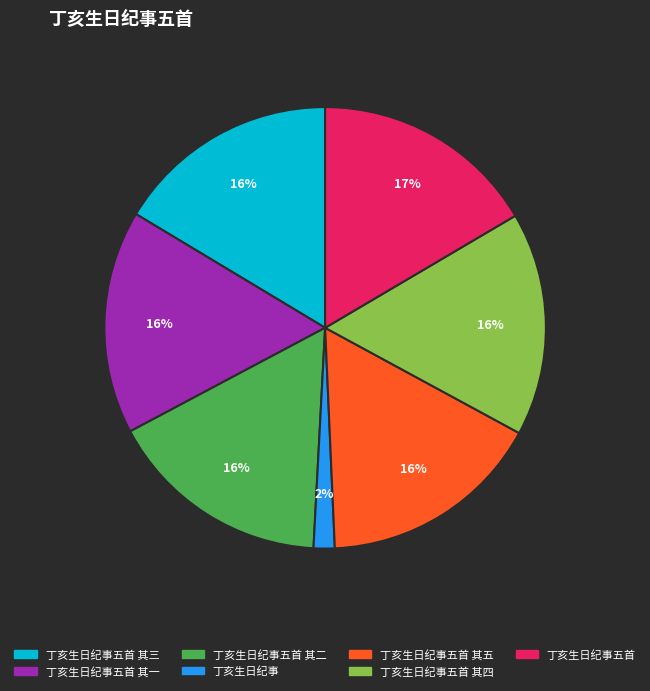

Does any single category account for the majority?

No